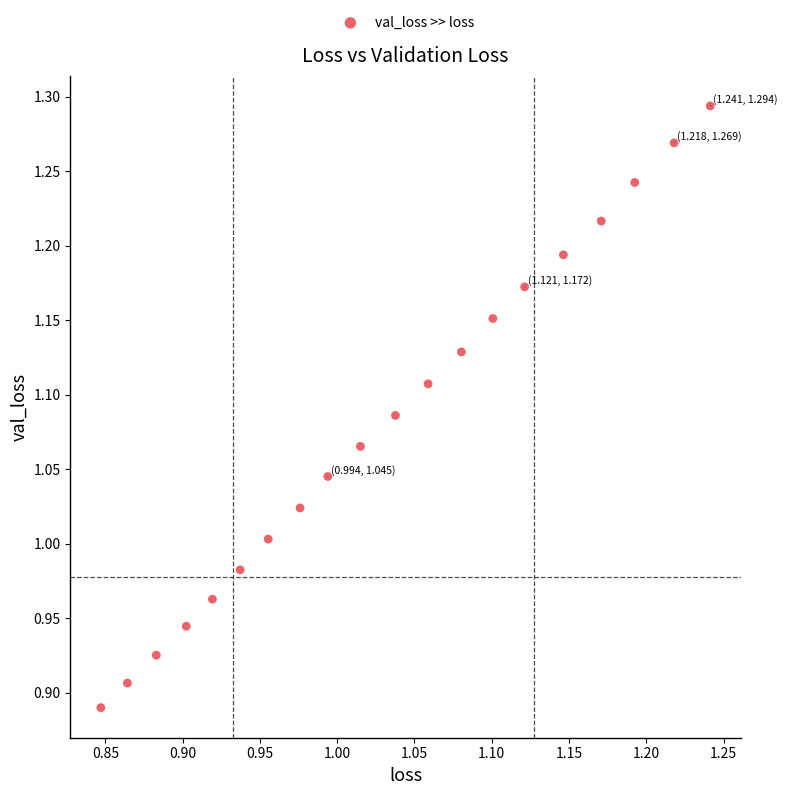

What is the range of X values (max minus min)?

0.4